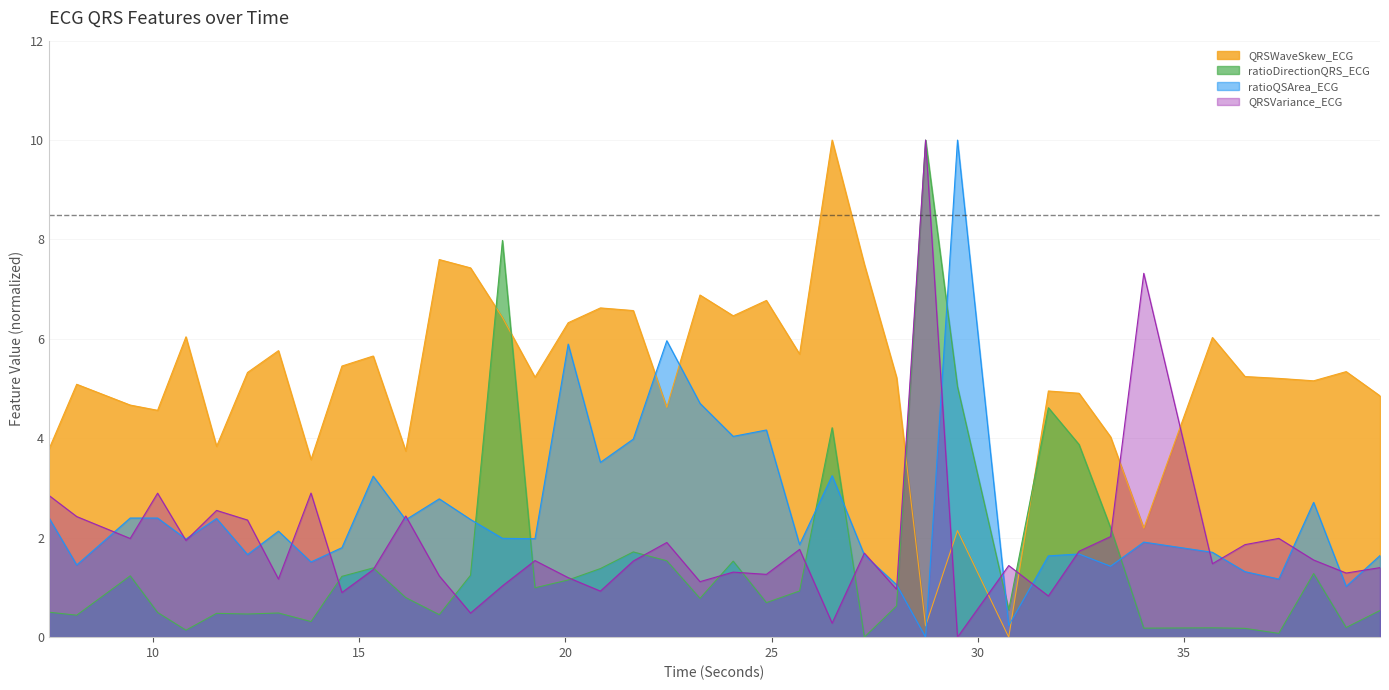

True or false: ratioDirectionQRS_ECG has a value of 1.1 at 33.21875.

False